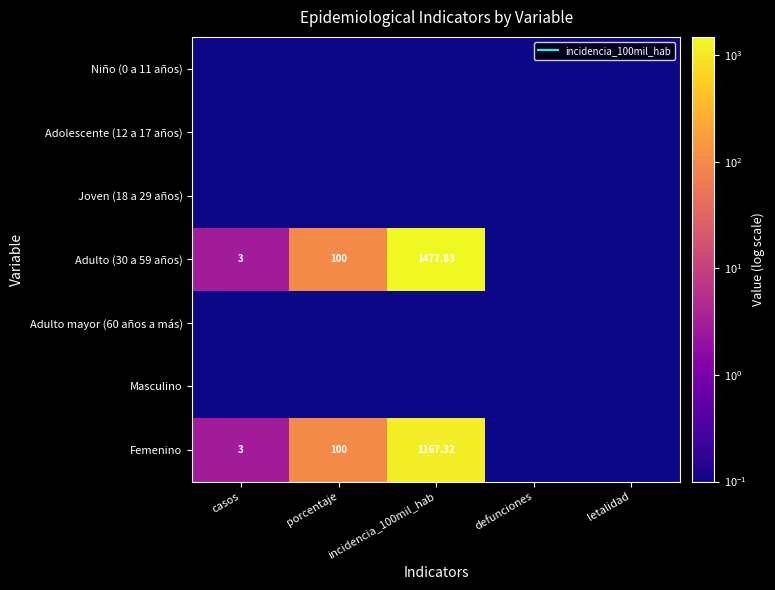

At how many categories does at least one series exceed 879?

1